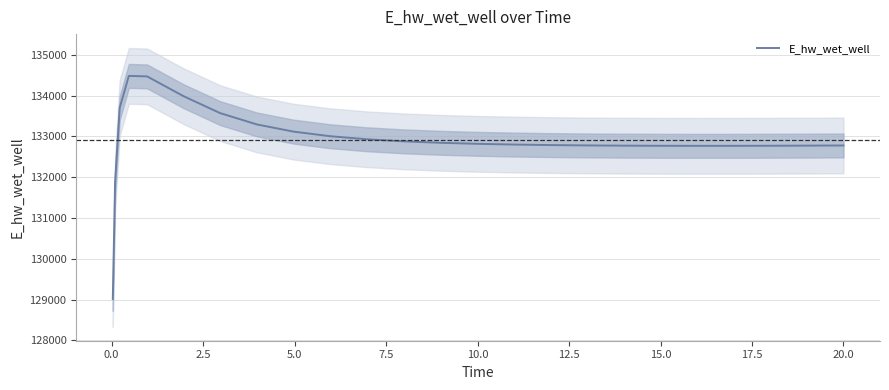

What is the value of the 22nd point from the left?

132769.3